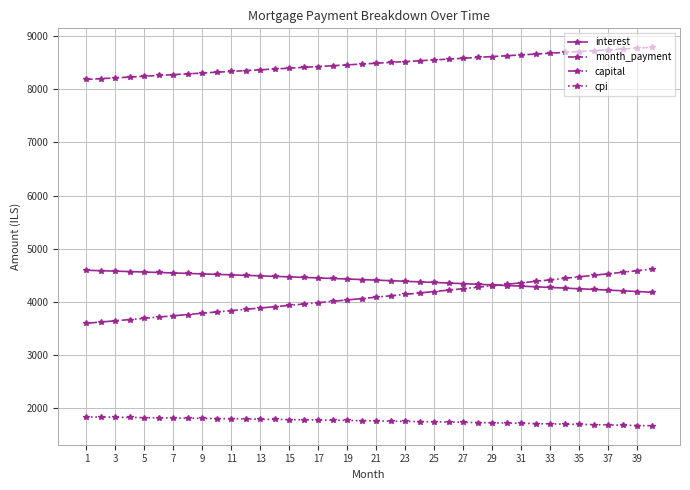

Which series has the largest total across all categories?

month_payment